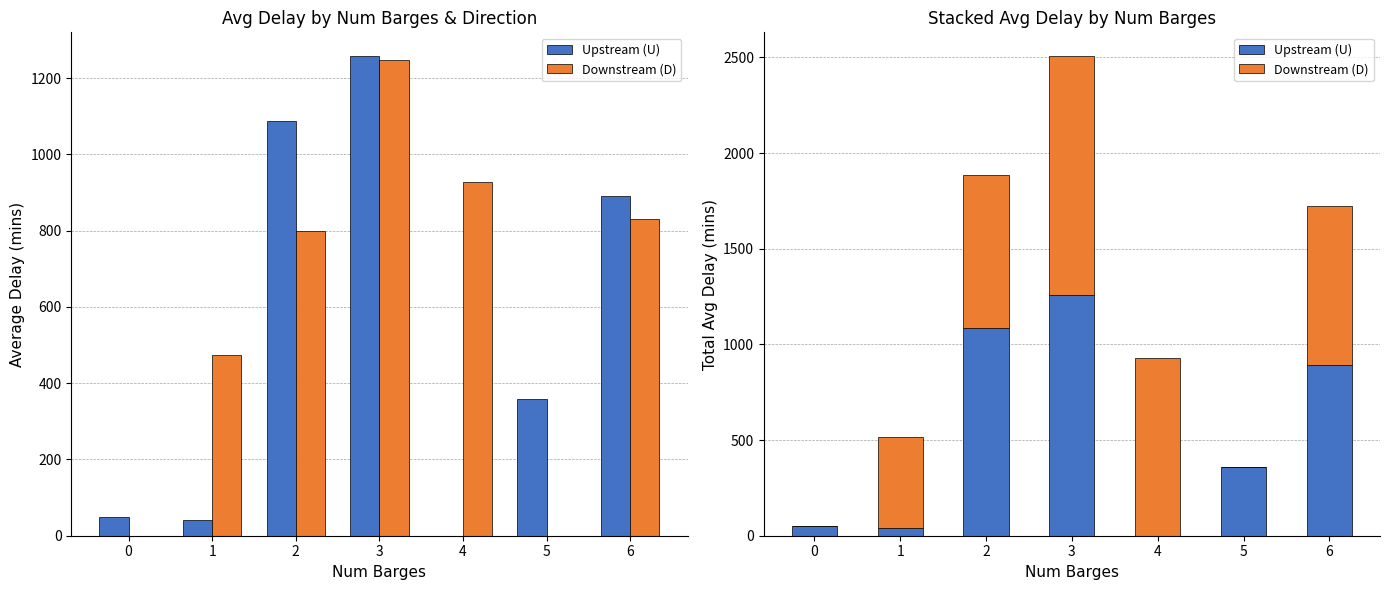

What is the sum of the Upstream (U) values at 6 and 4?

890.7